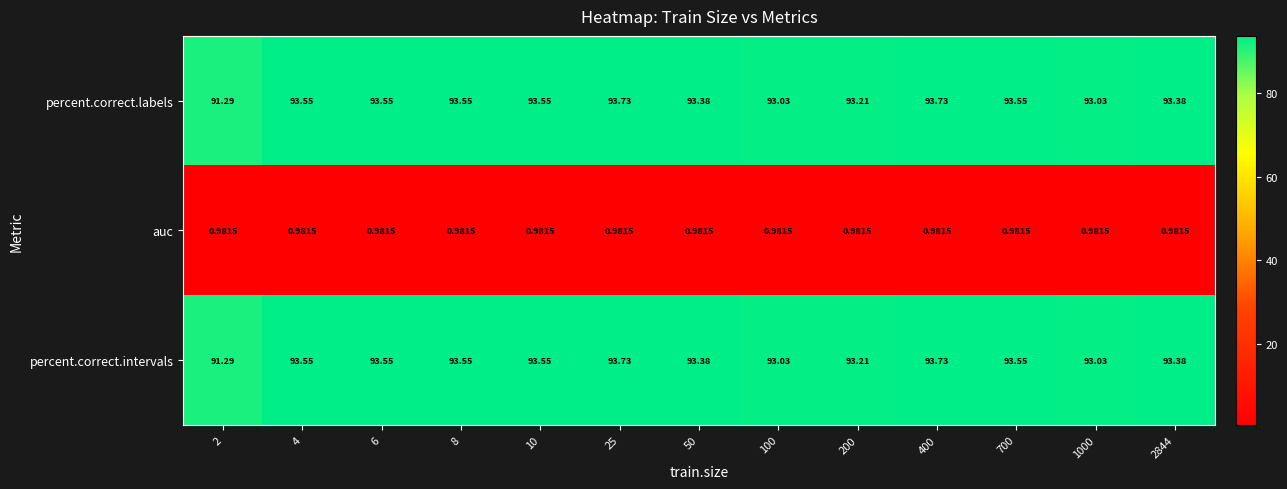

Is the value of percent.correct.intervals at 2844 greater than the value of percent.correct.labels at 8?

No